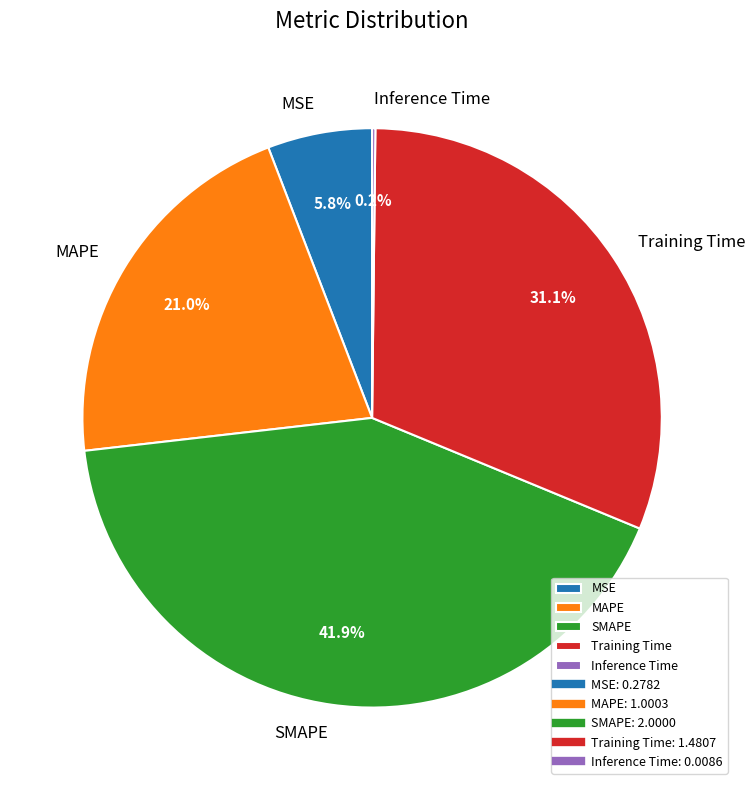

Combined, do Training Time and SMAPE account for over 50%?

Yes